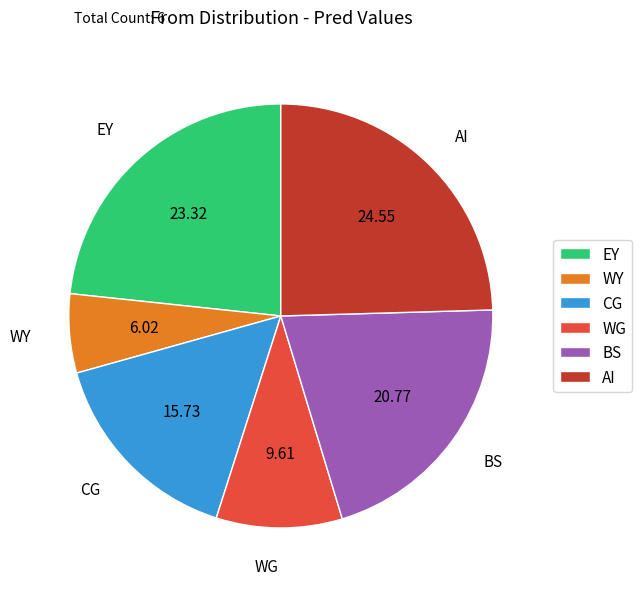

Combined, do WY and BS account for over 50%?

No